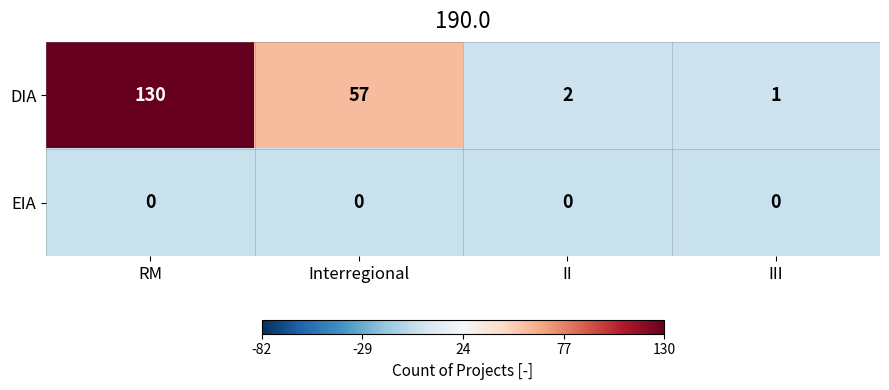

List the series in order of their overall mean, highest first.

DIA, EIA